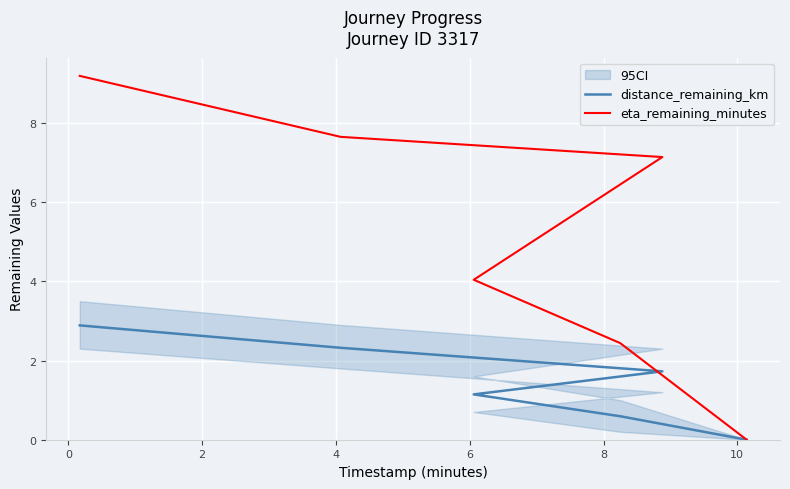

The value of eta_remaining_minutes at −2 is 3.3. True or false?

False